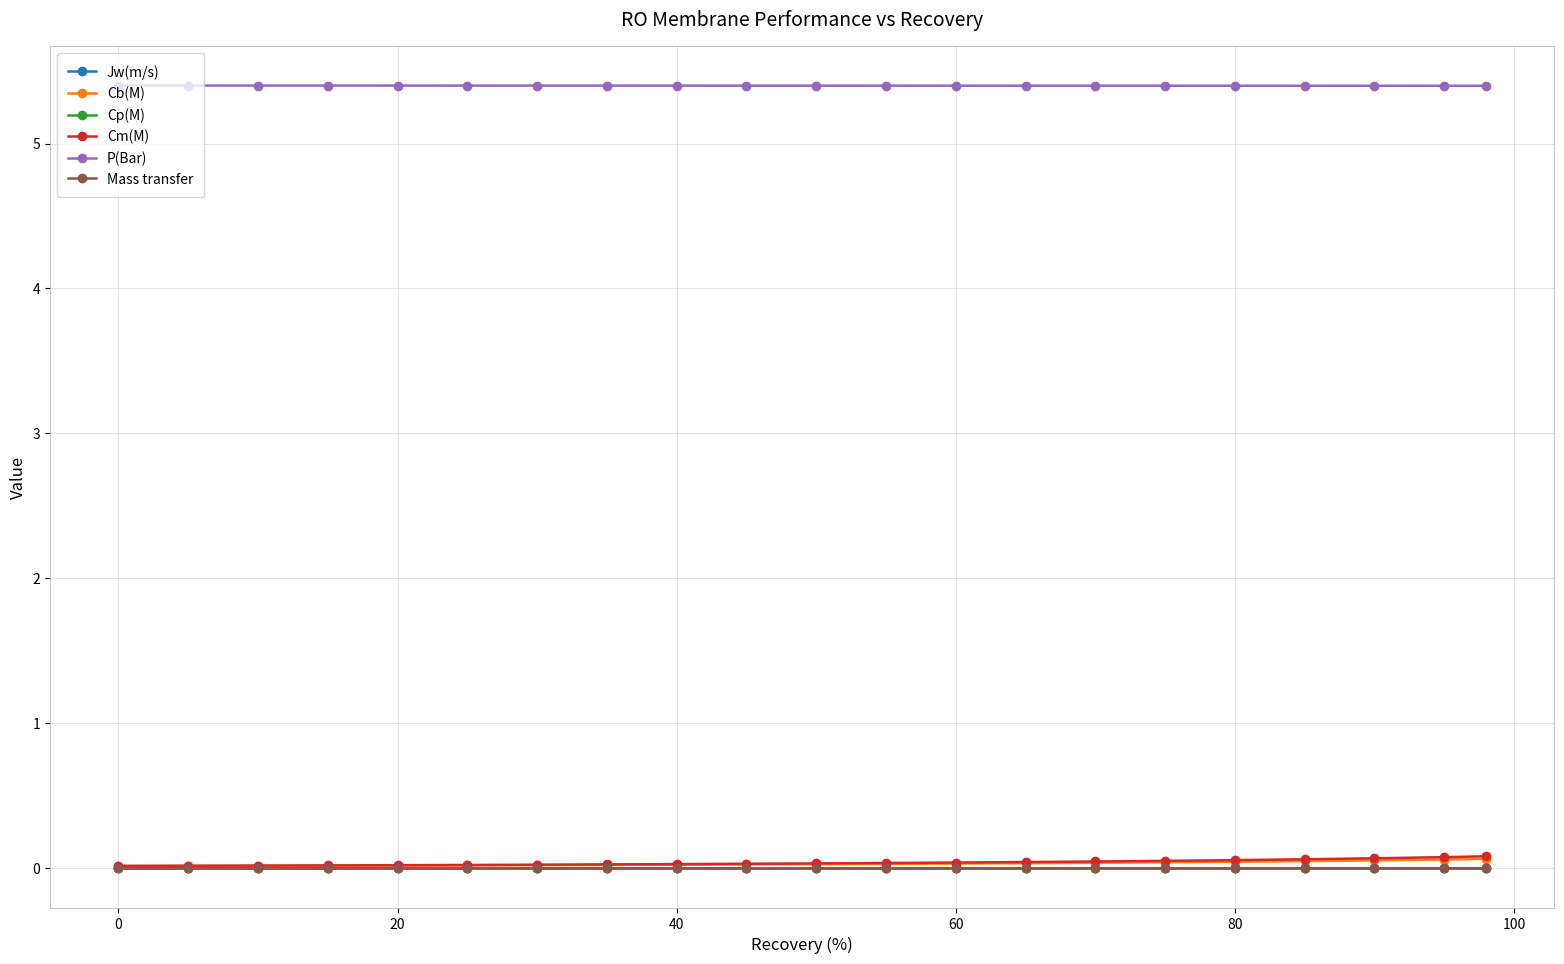

At how many categories does at least one series exceed 4?

21